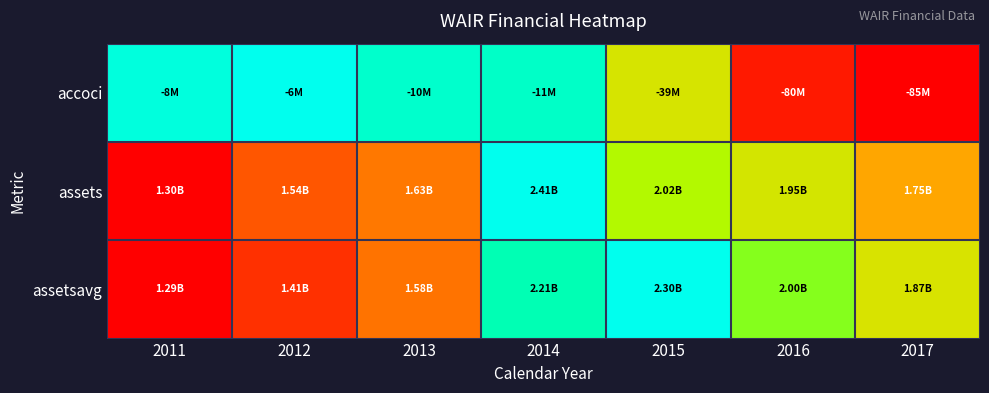

Which label corresponds to the smallest value in the chart?

2017